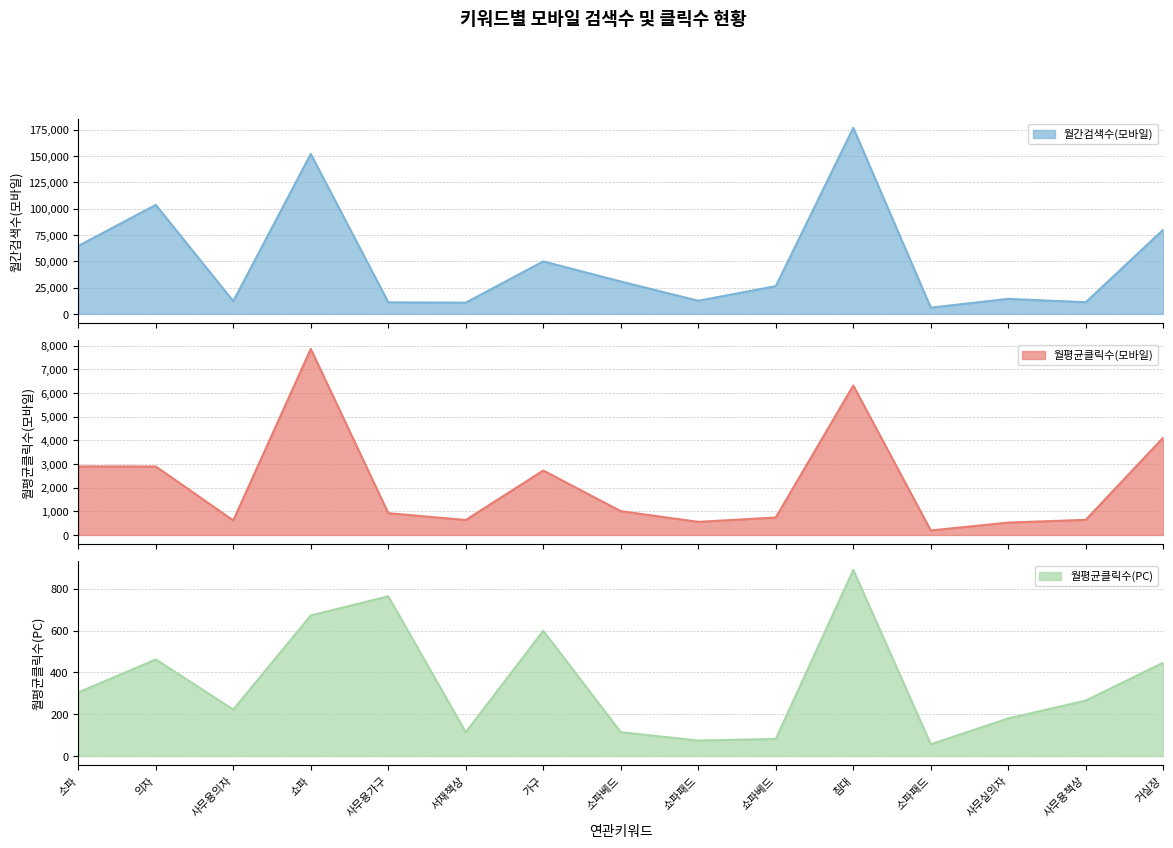

Which label corresponds to the largest value in the chart?

침대